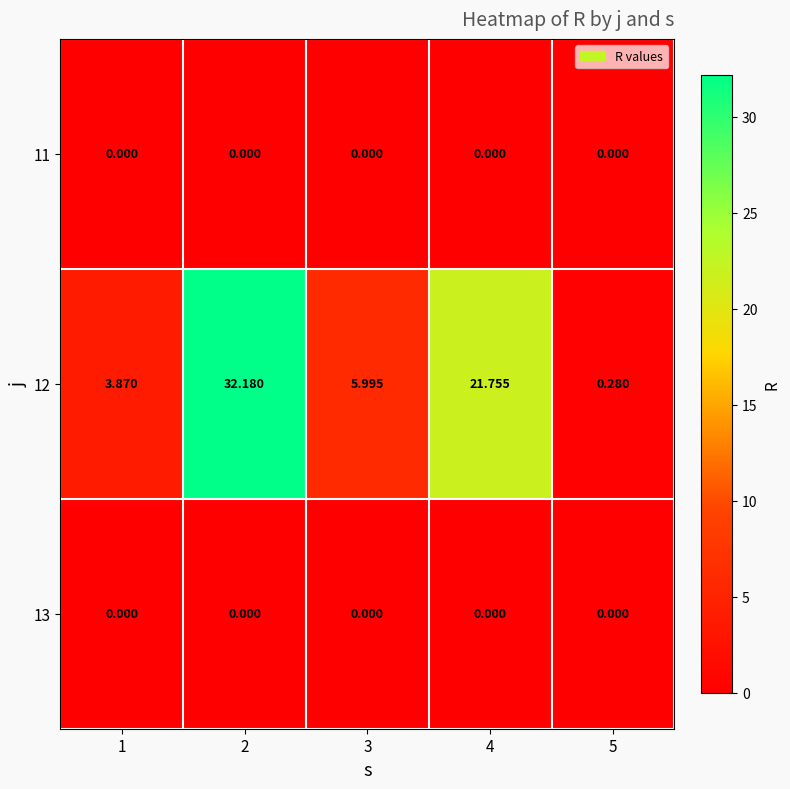

Is the value of 13 at 1 greater than the value of 12 at 4?

No